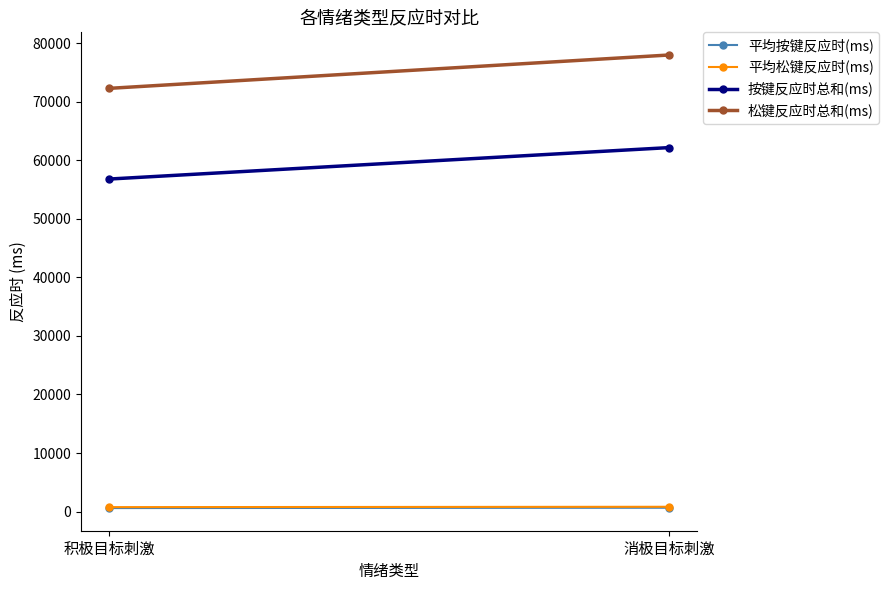

List the series in order of their peak value, highest first.

松键反应时总和(ms), 按键反应时总和(ms), 平均松键反应时(ms), 平均按键反应时(ms)